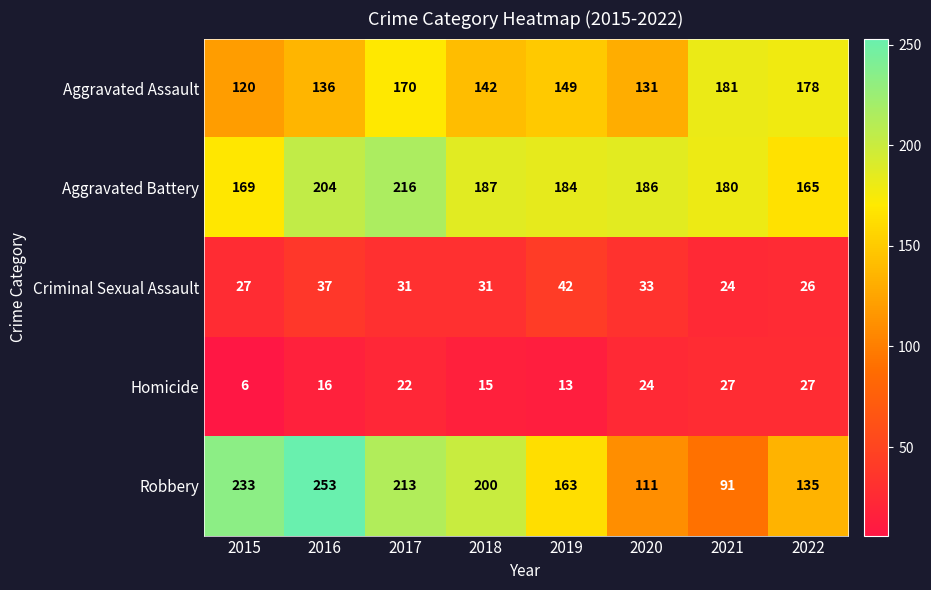

What is the difference between the maximum and minimum values in the Aggravated Assault series?

61